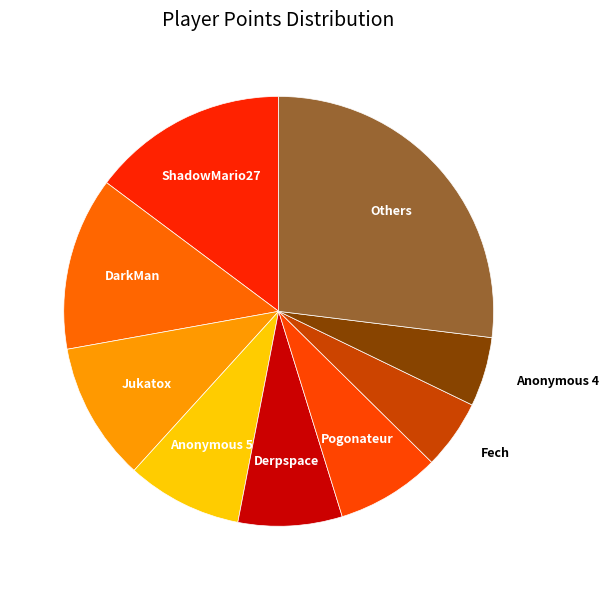

How many slices are in this pie chart?

9